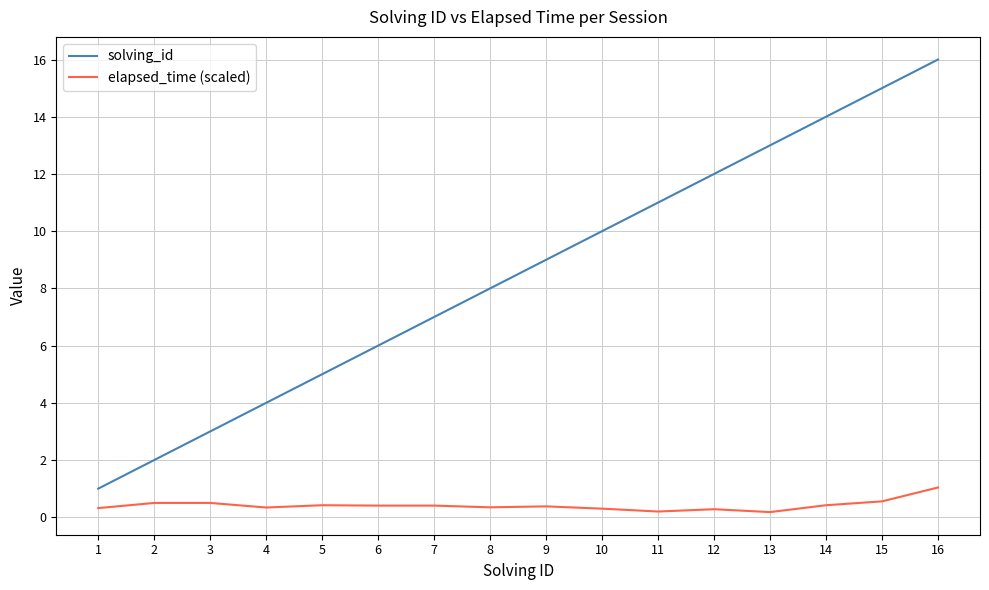

List the labels in order of solving_id value, largest first.

16, 15, 14, 13, 12, 11, 10, 9, 8, 7, 6, 5, 4, 3, 2, 1